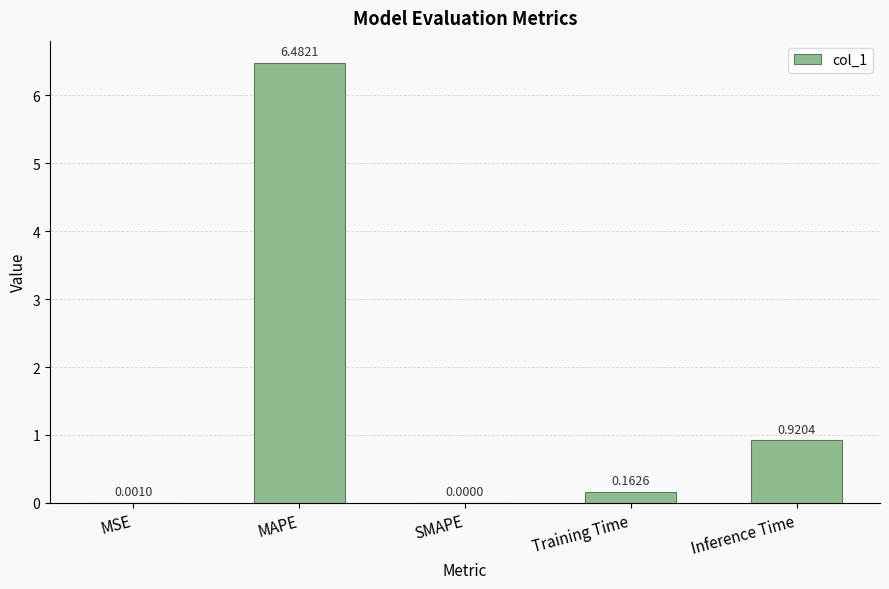

Count the number of values greater than 0.

4